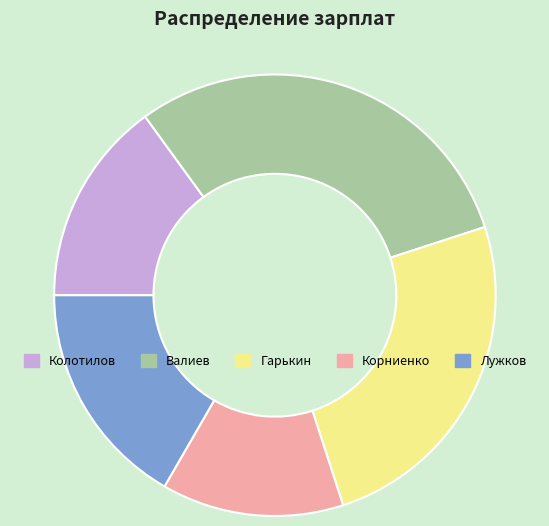

How many slices are in this pie chart?

5